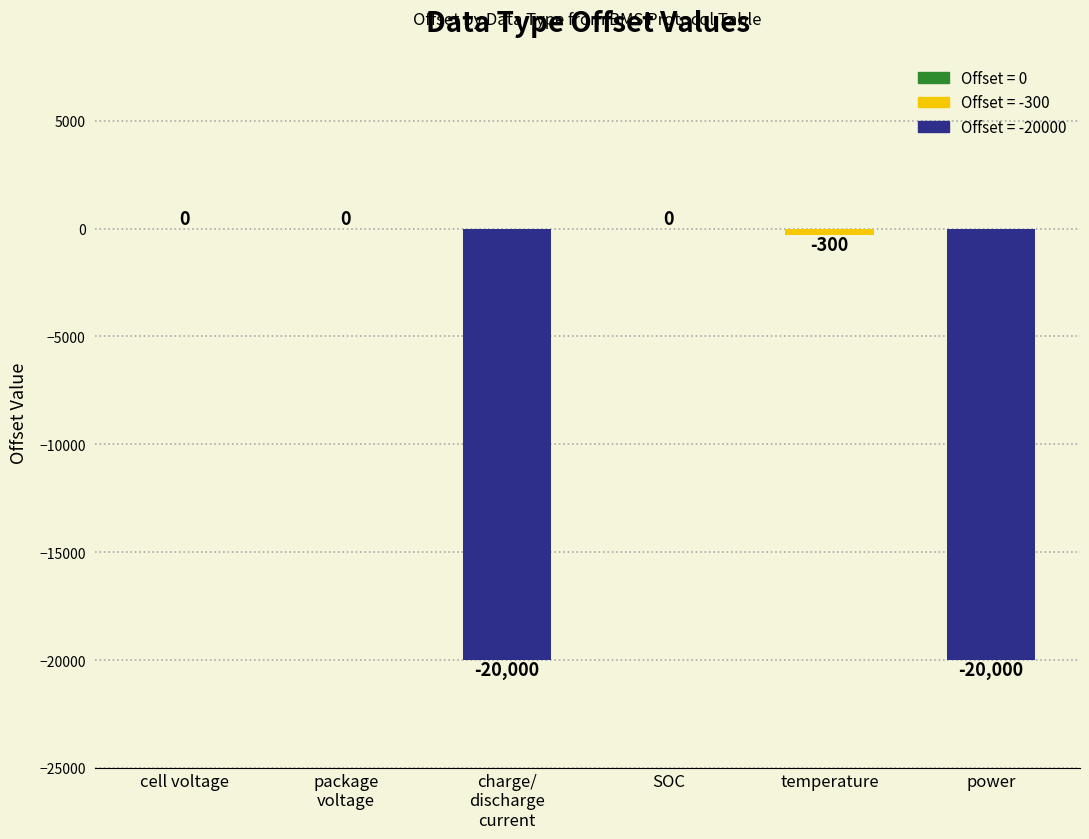

The chart shows a value of 0 at SOC. True or false?

True